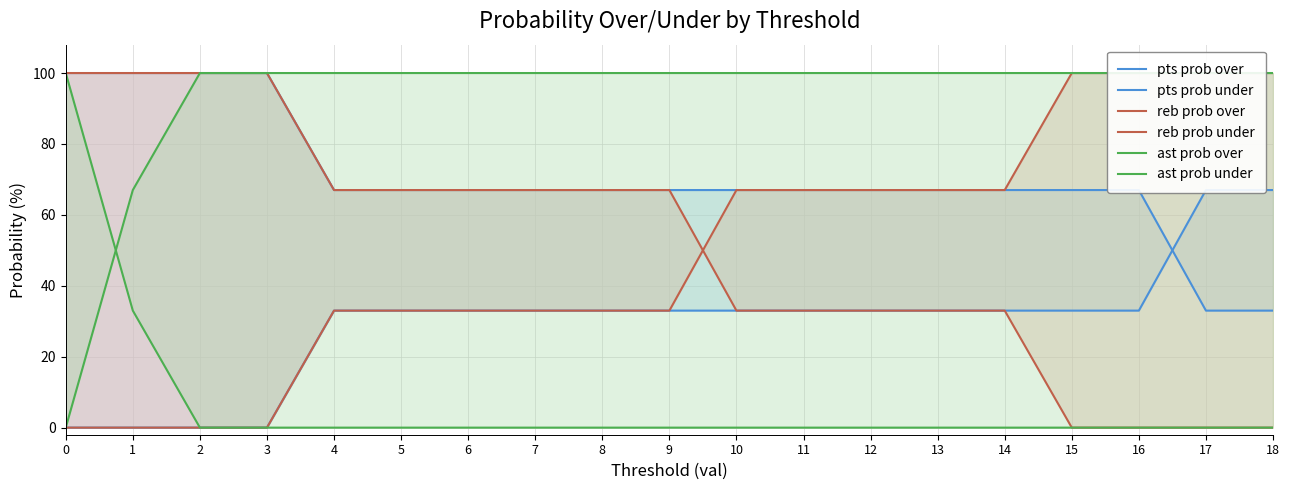

Rank the series by their maximum value, from highest to lowest.

pts prob over, reb prob over, reb prob under, ast prob over, ast prob under, pts prob under